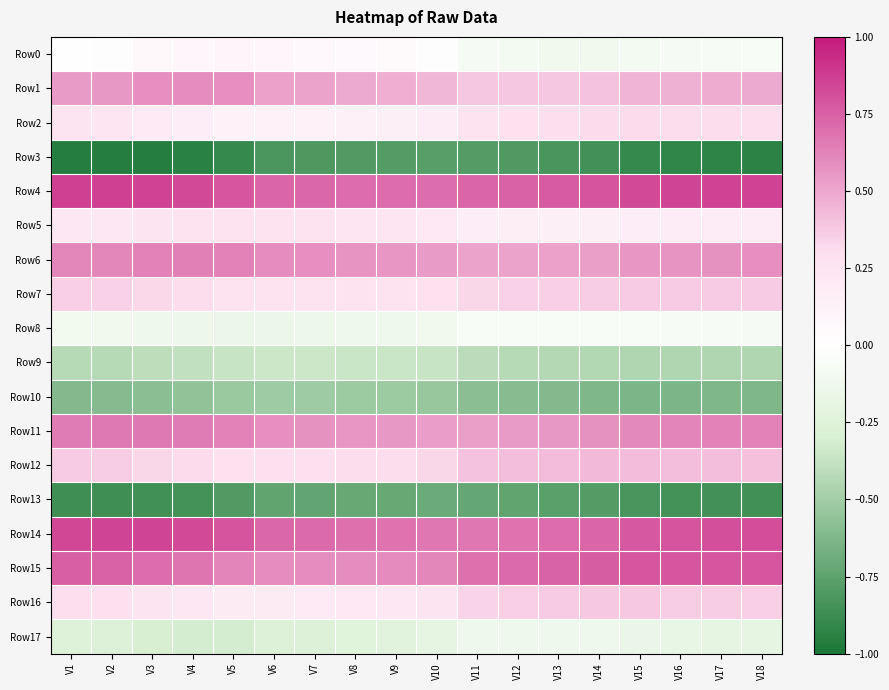

At how many categories does at least one series exceed 0?

18